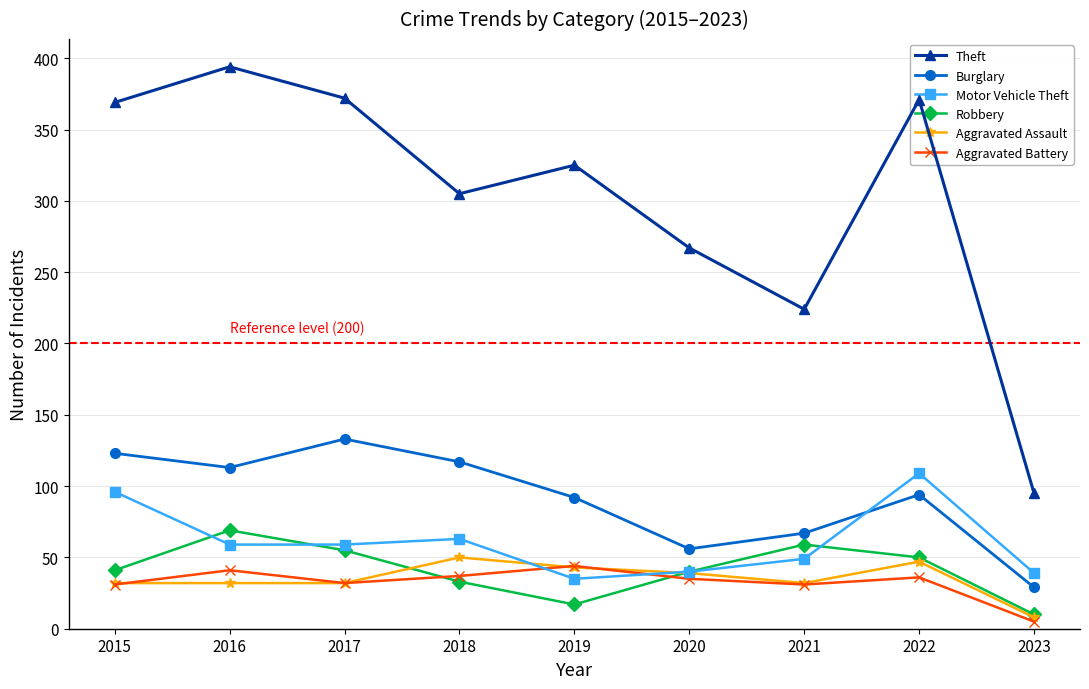

In Aggravated Battery, how many points are lower than both neighbors (excluding endpoints)?

2